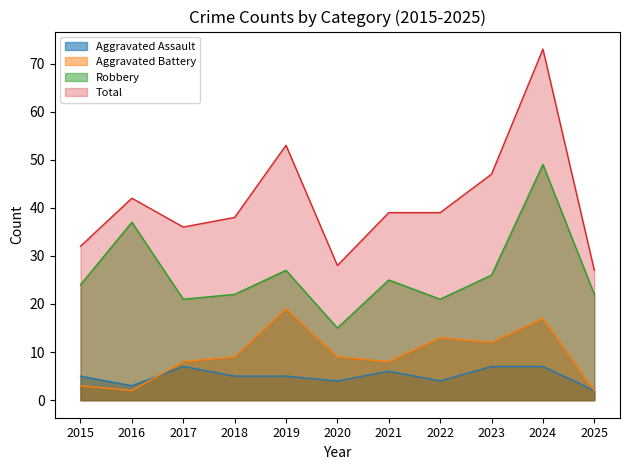

Rank the series at 2020 from lowest to highest value.

Aggravated Assault, Aggravated Battery, Robbery, Total